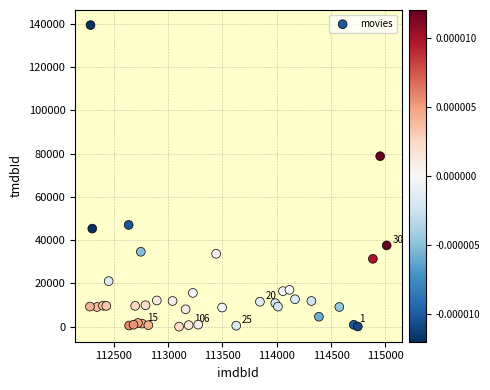

What Y value in the scatter plot is closest to 69705?

78802